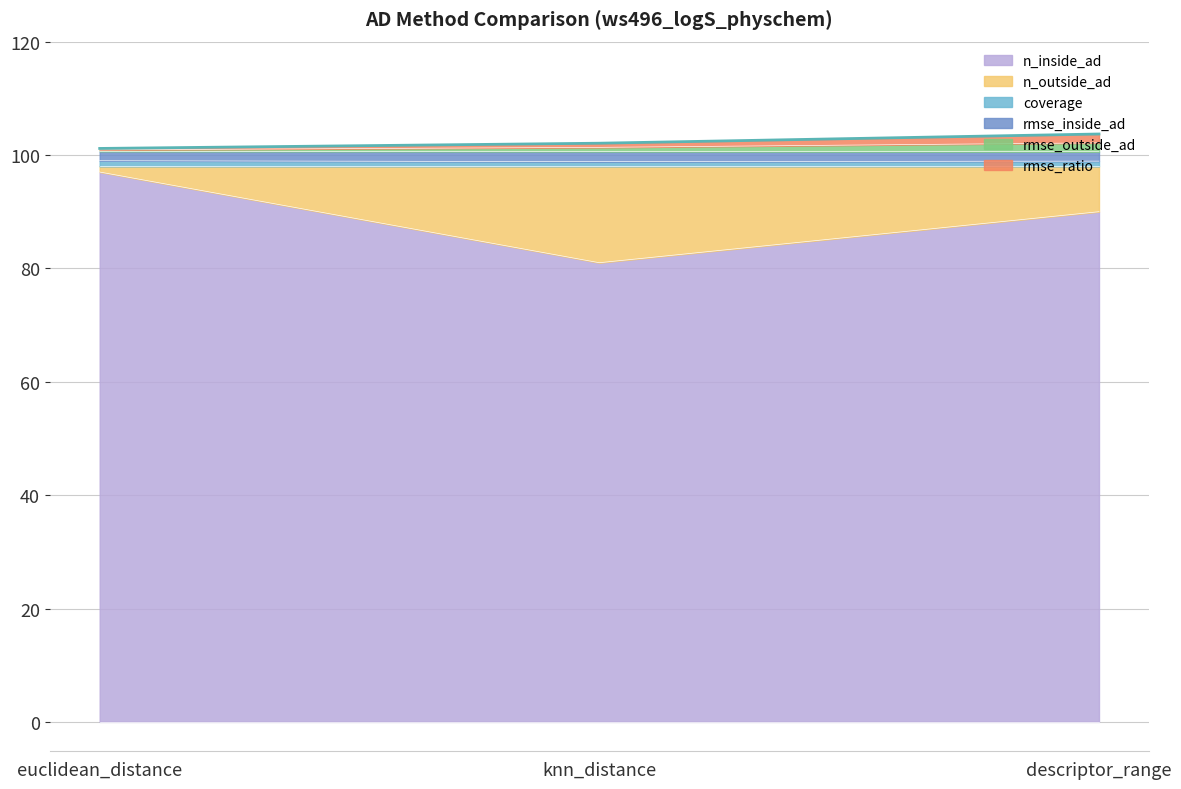

The rmse_ratio series shows 136.6 at knn_distance. True or false?

False